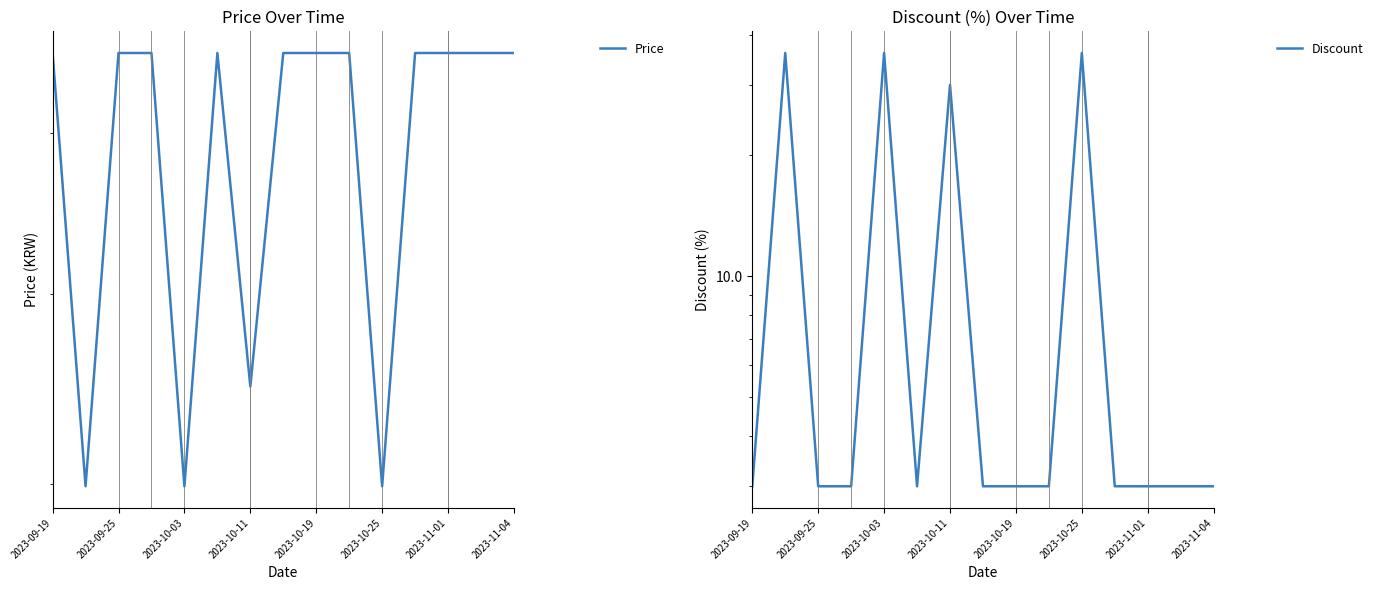

At which label does Discount reach its minimum?

2023-09-19